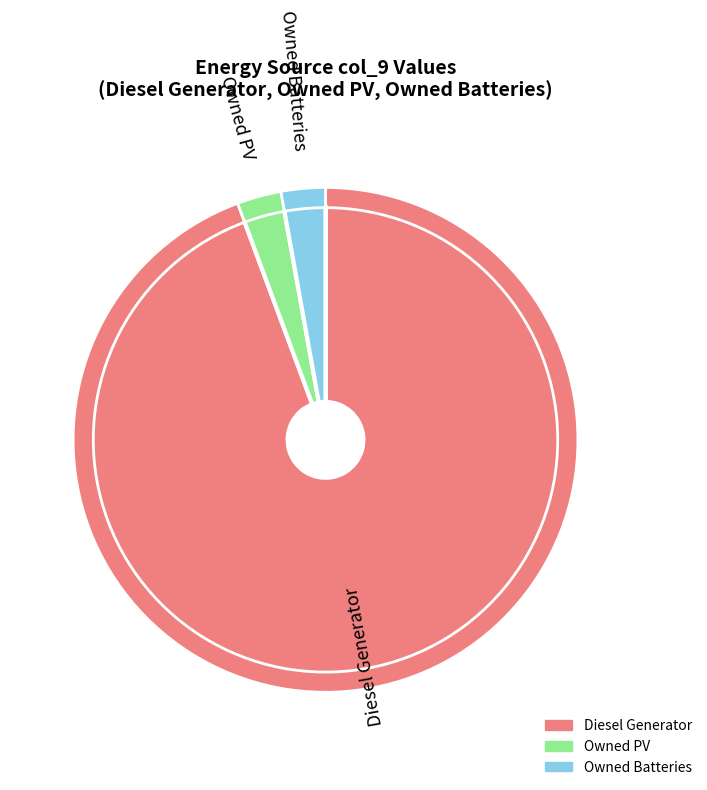

Which slice is the largest?

Diesel Generator